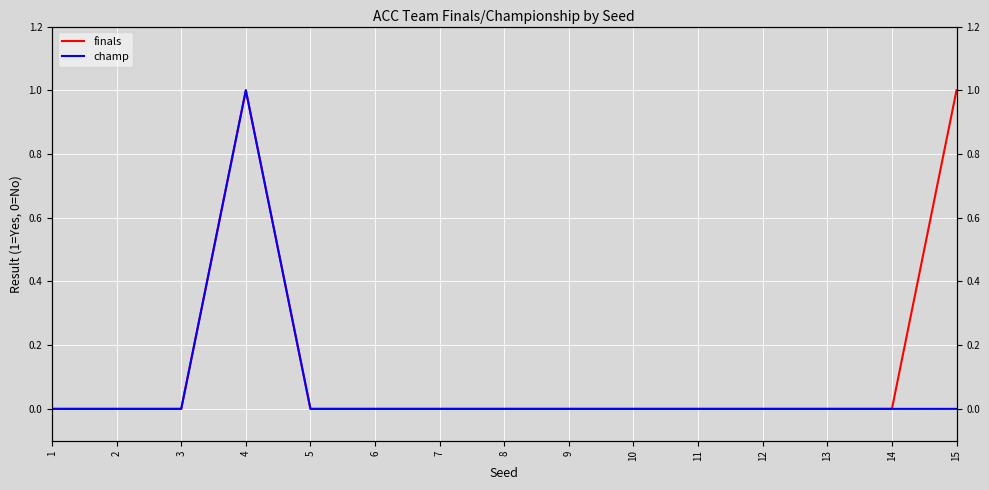

True or false: finals and champ cross at least once.

False